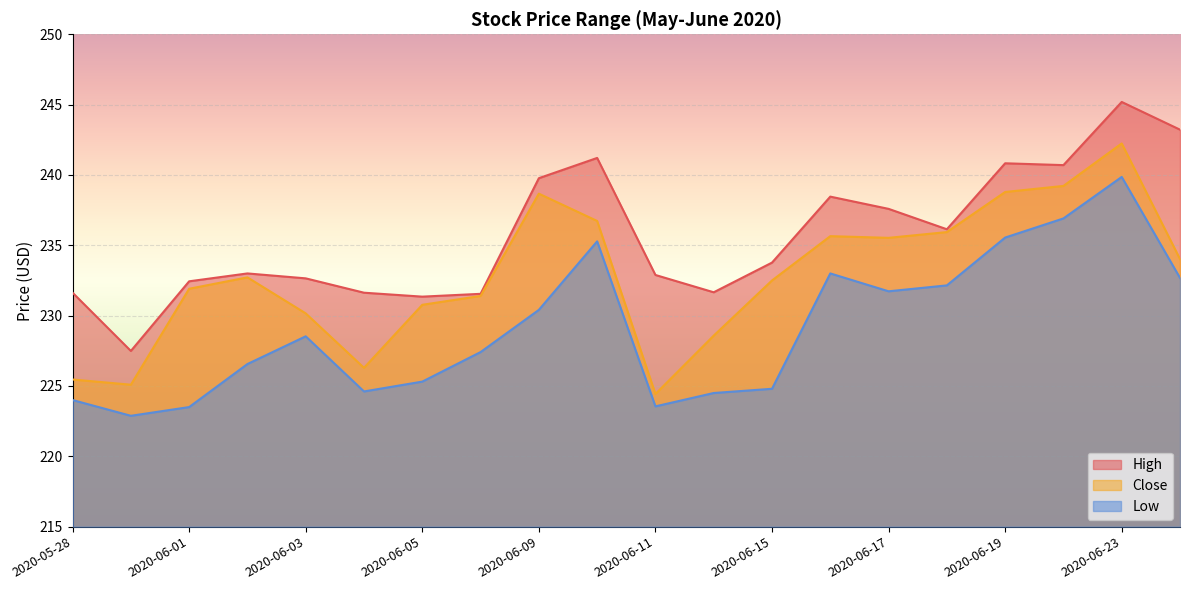

What is the highest value of the Low series?

239.9